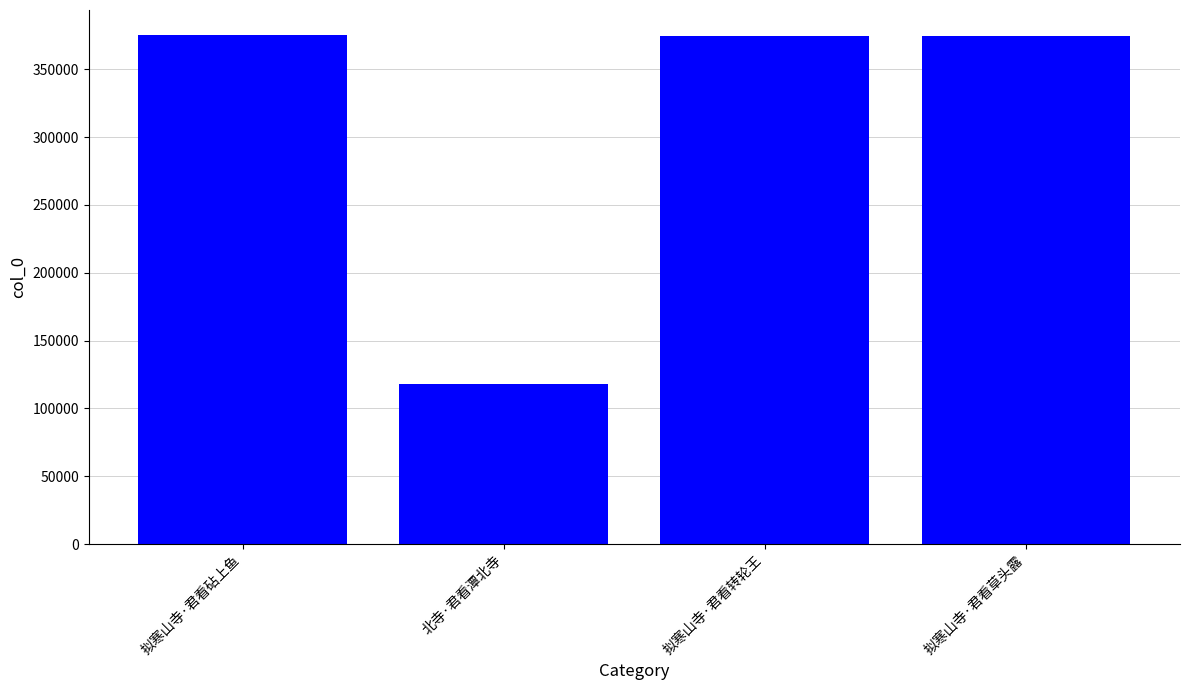

What is the change in value from 北寺·君看潭北寺 to 拟寒山寺·君看转轮王?

+256479